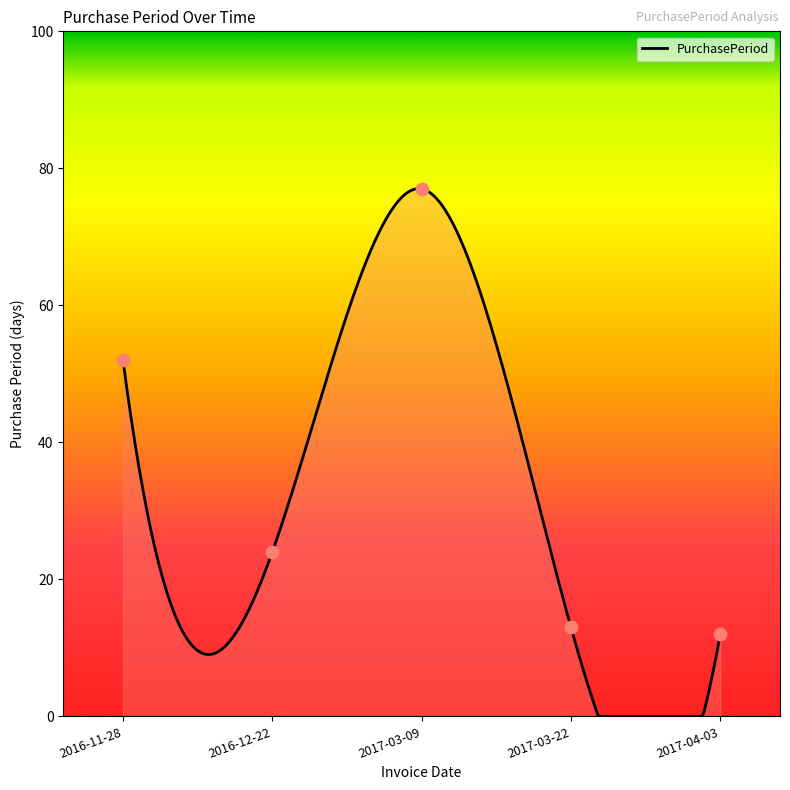

What is the ratio of the value at 2017-03-09 to the value at 2017-04-03?

6.4